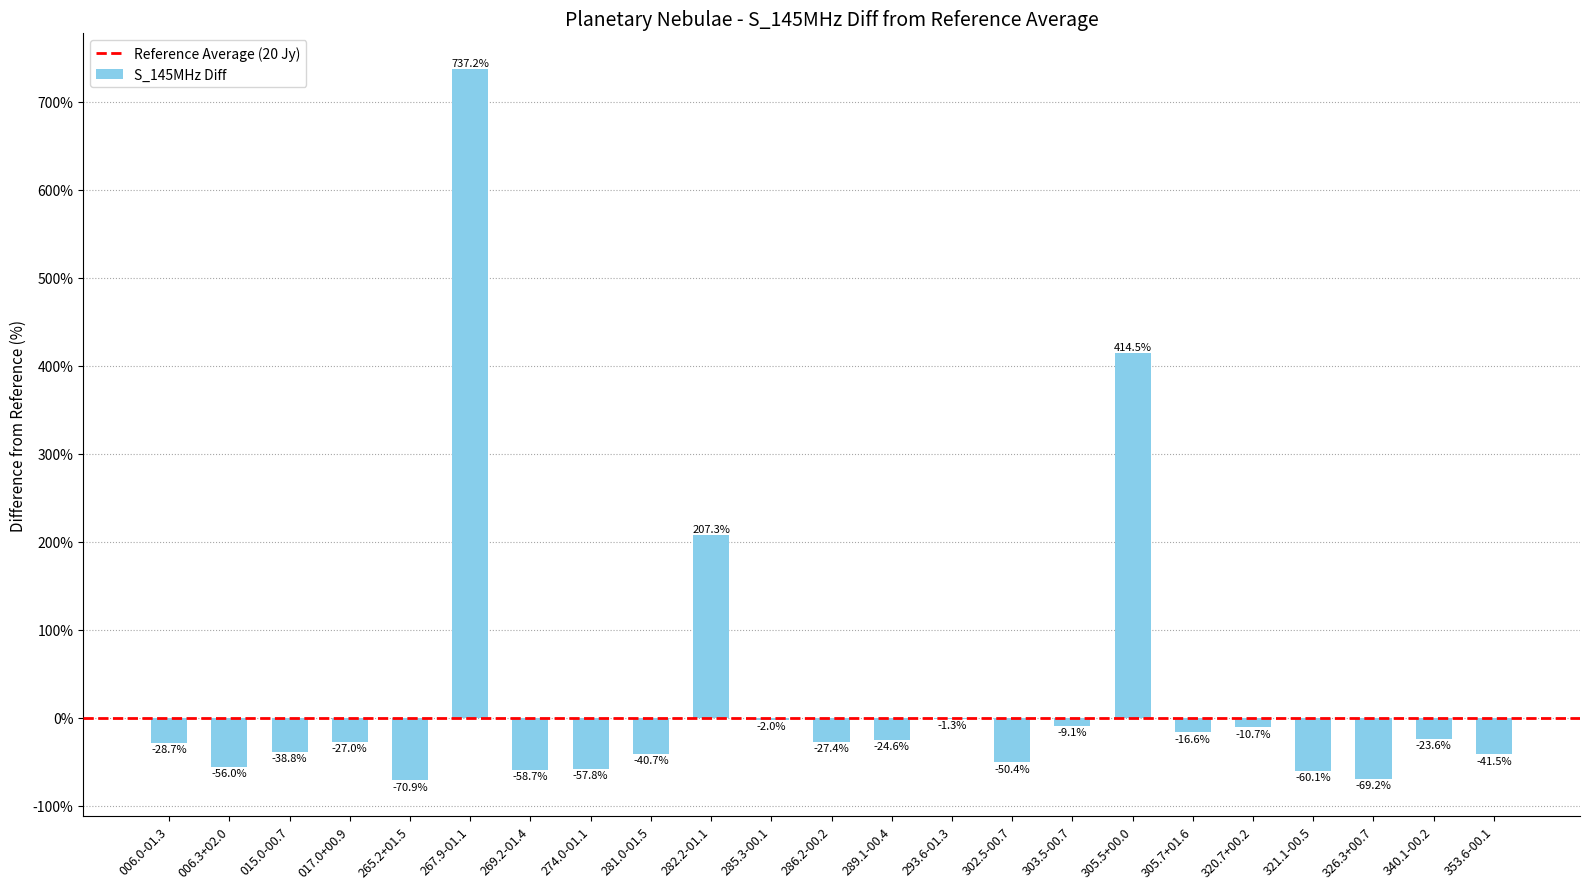

What is the change in value from 303.5-00.7 to 320.7+00.2?

-1.6